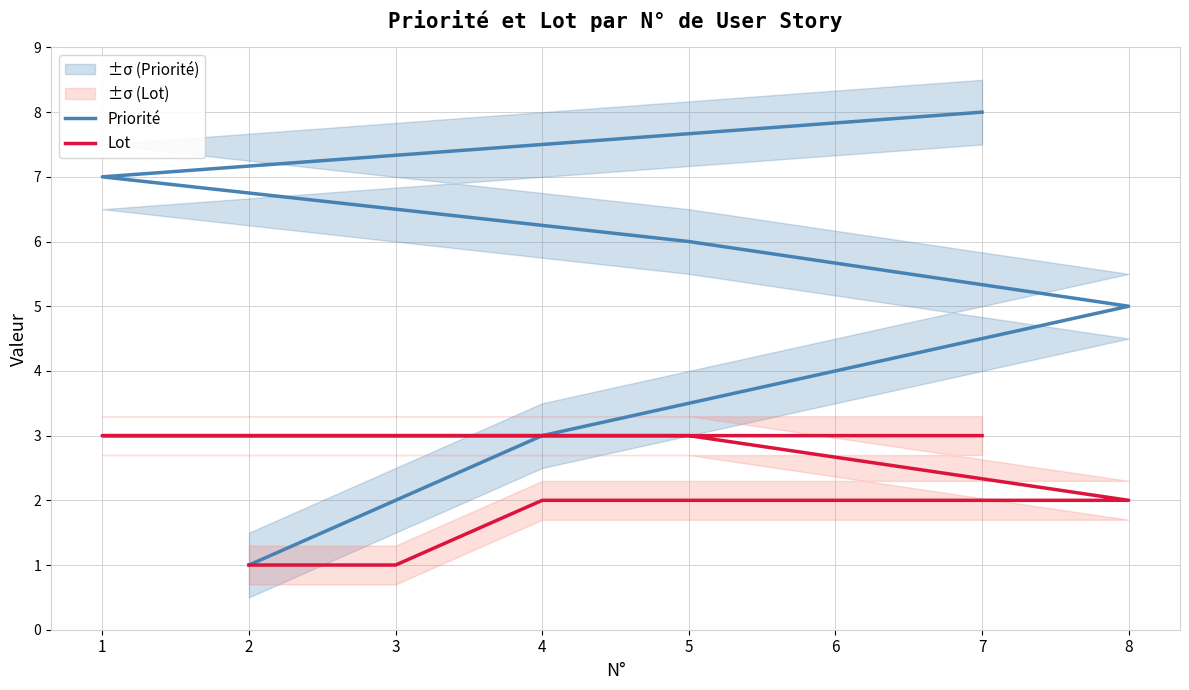

Count the number of data series in this chart.

2